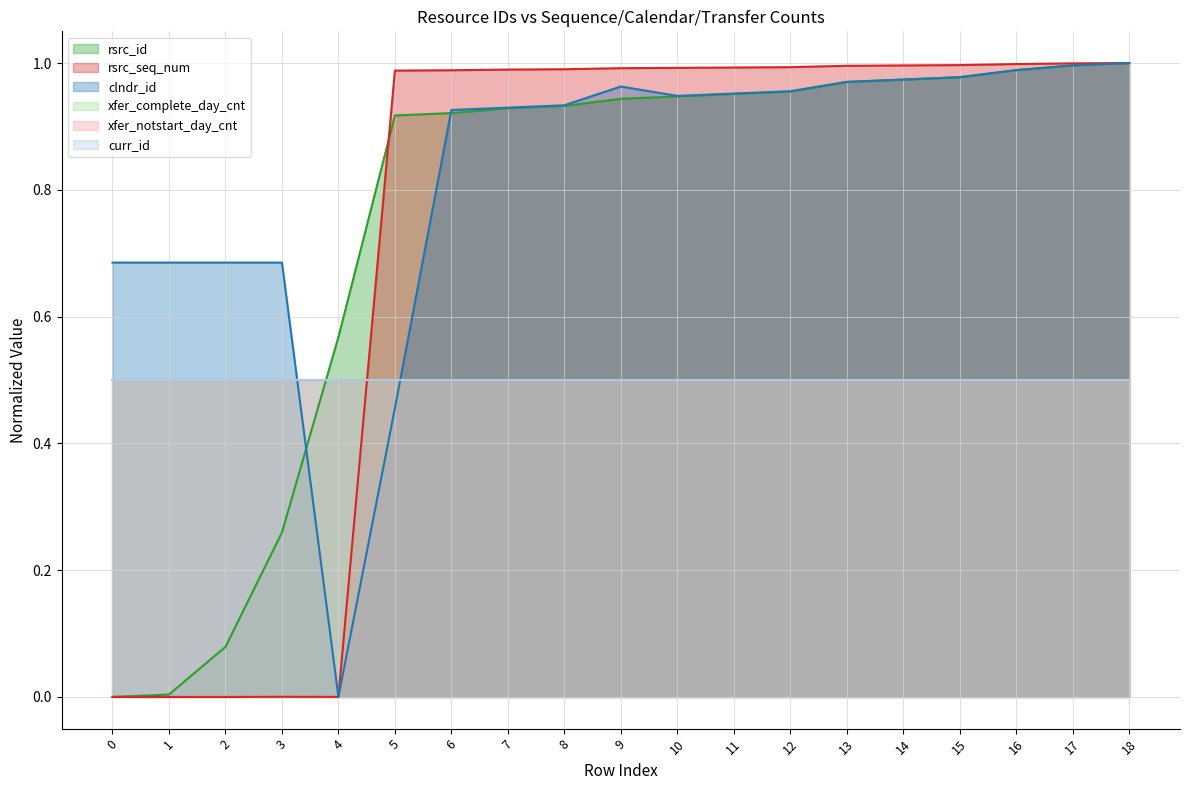

At which category is the sum across all series the highest?

18